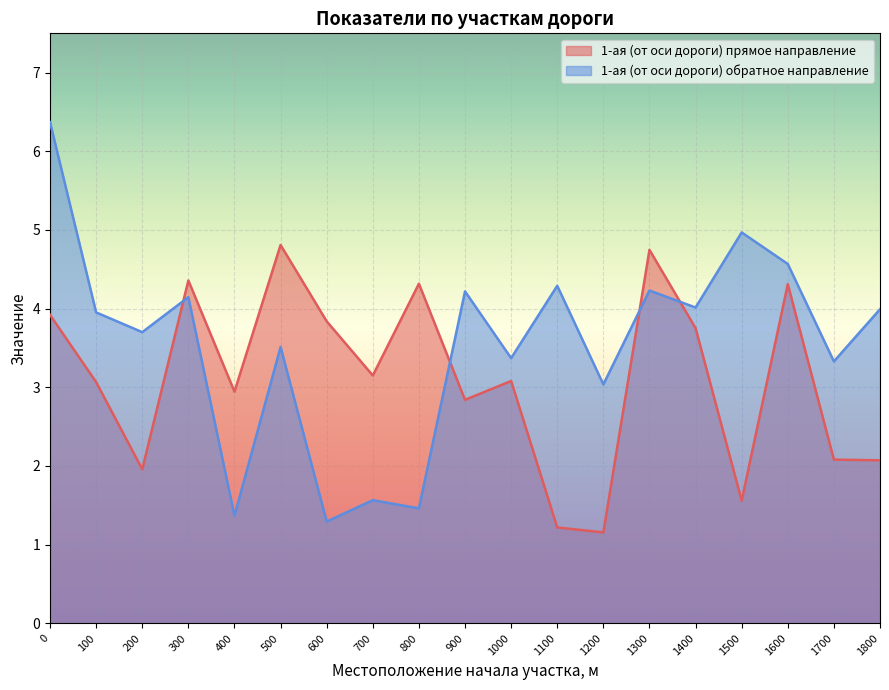

How many values in the 1-ая (от оси дороги) прямое направление series exceed 3?

11